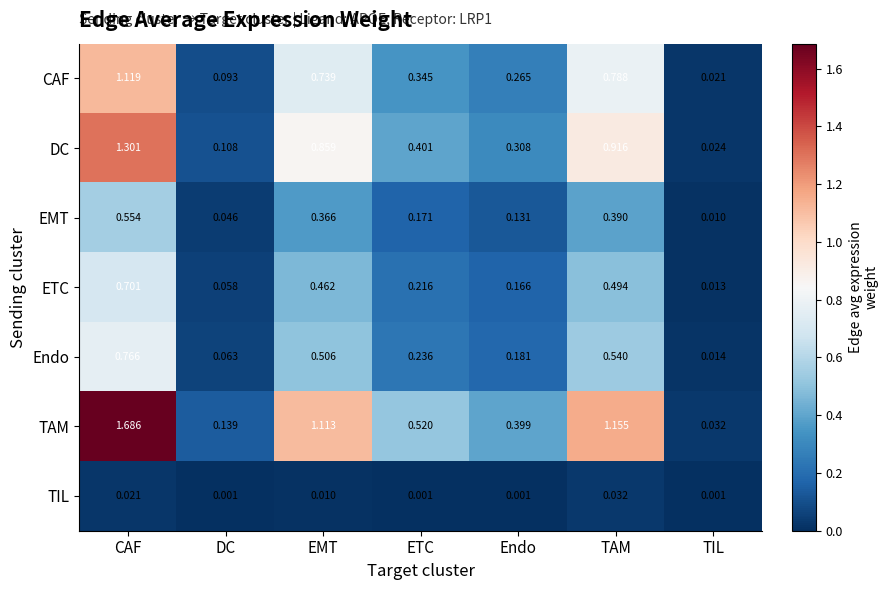

What is the total value across all series at CAF?

6.1